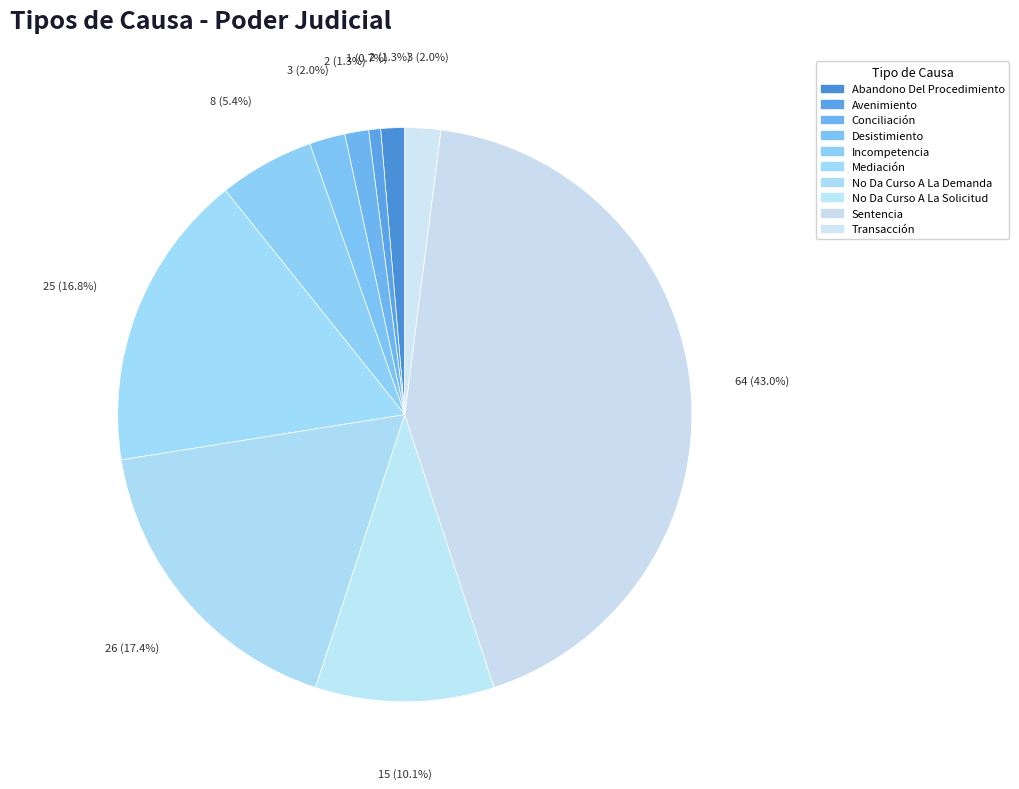

What percentage do Incompetencia and Mediación together represent?

22.1%